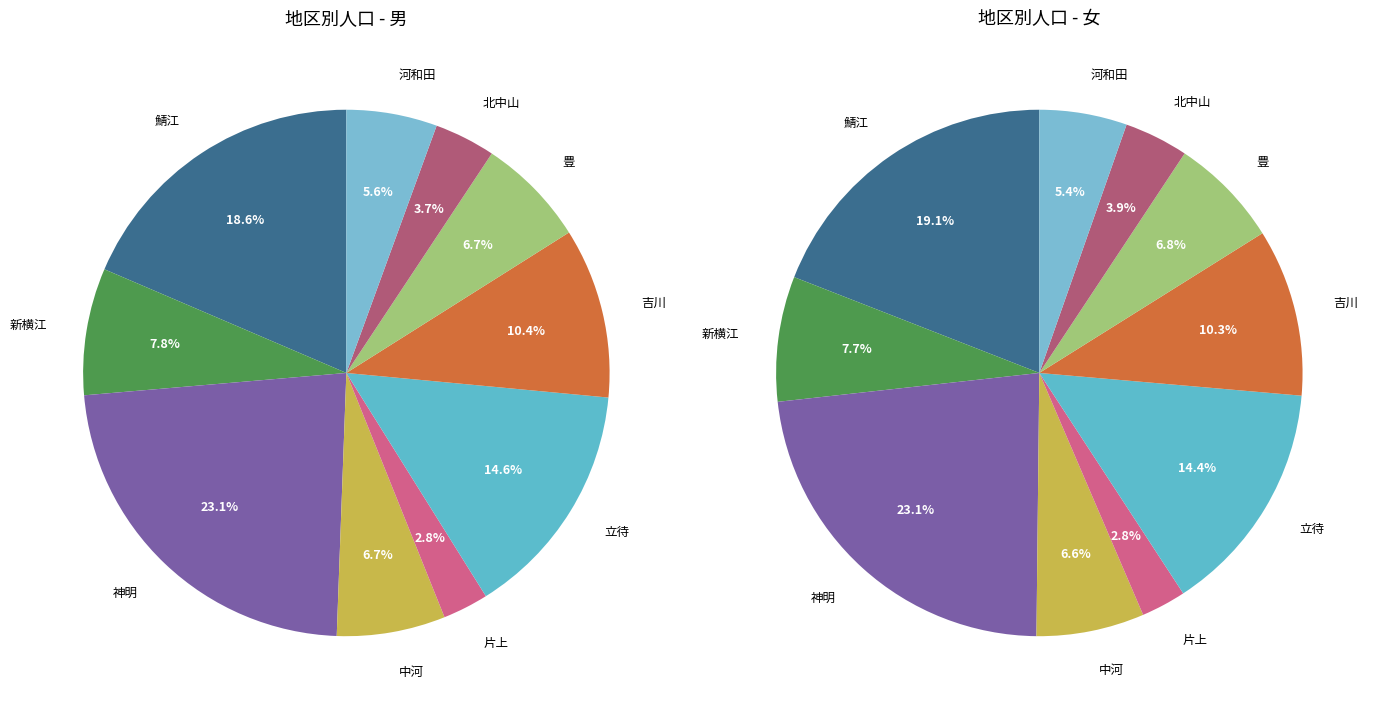

Is 立待 the majority of the pie?

No